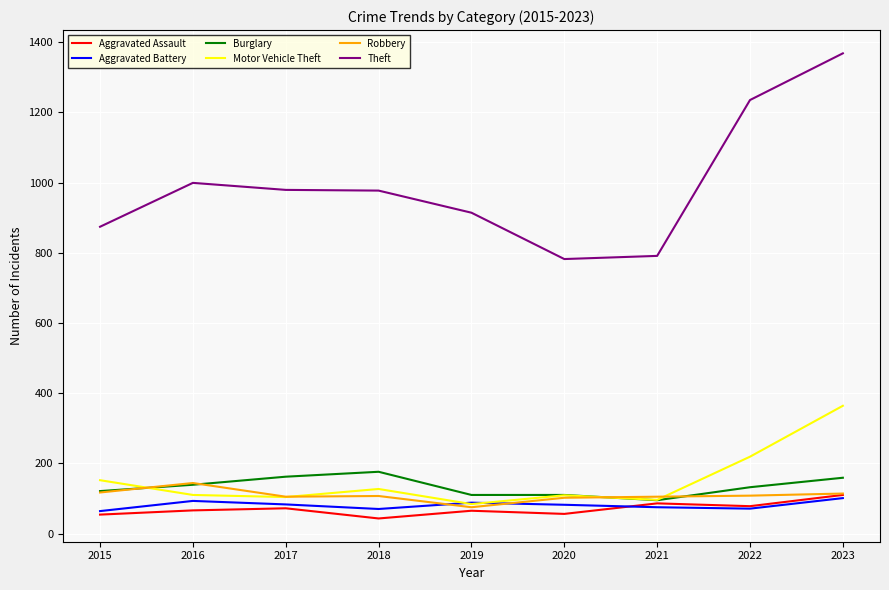

True or false: Theft and Robbery intersect in this chart.

False